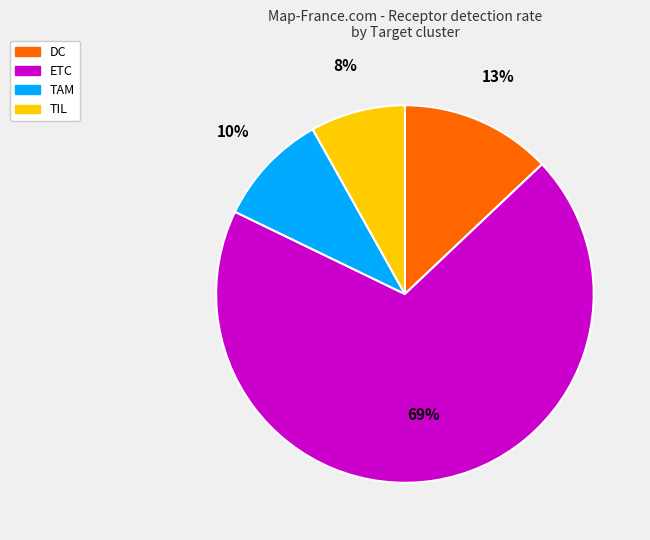

To the nearest percent, what is the combined percentage of ETC and TAM?

79%